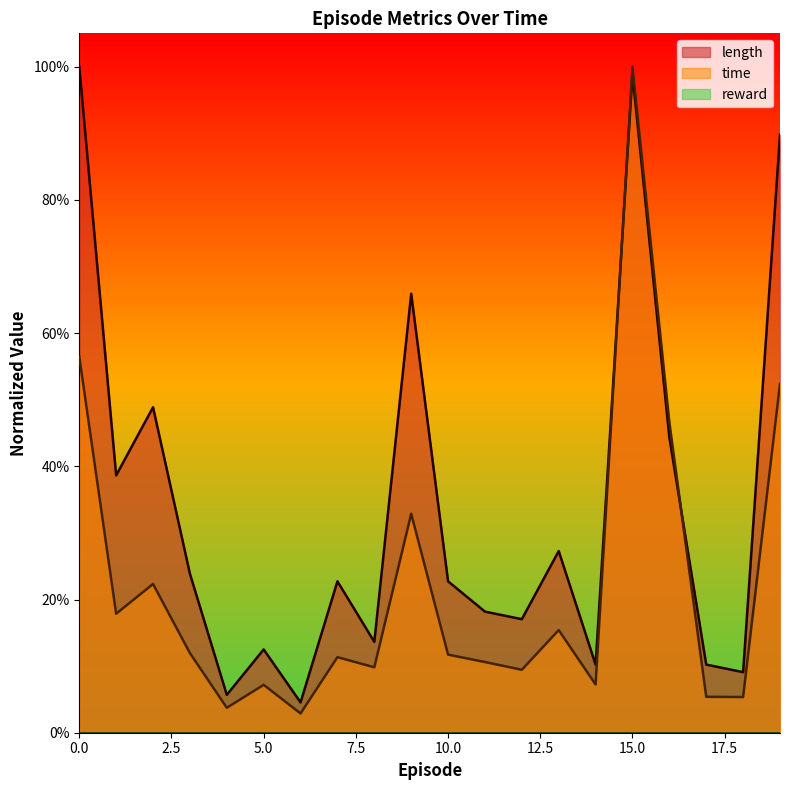

How many interior local valleys does the time series have?

7